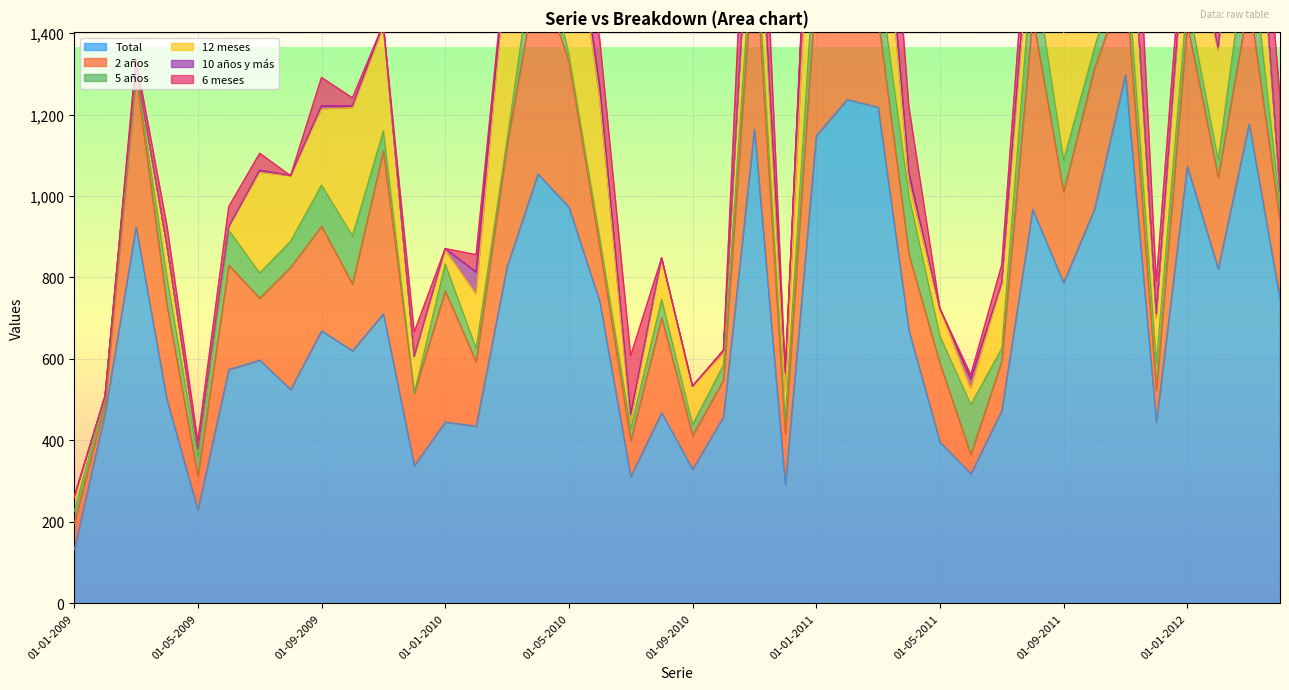

In 6 meses, how many points are lower than both neighbors (excluding endpoints)?

8